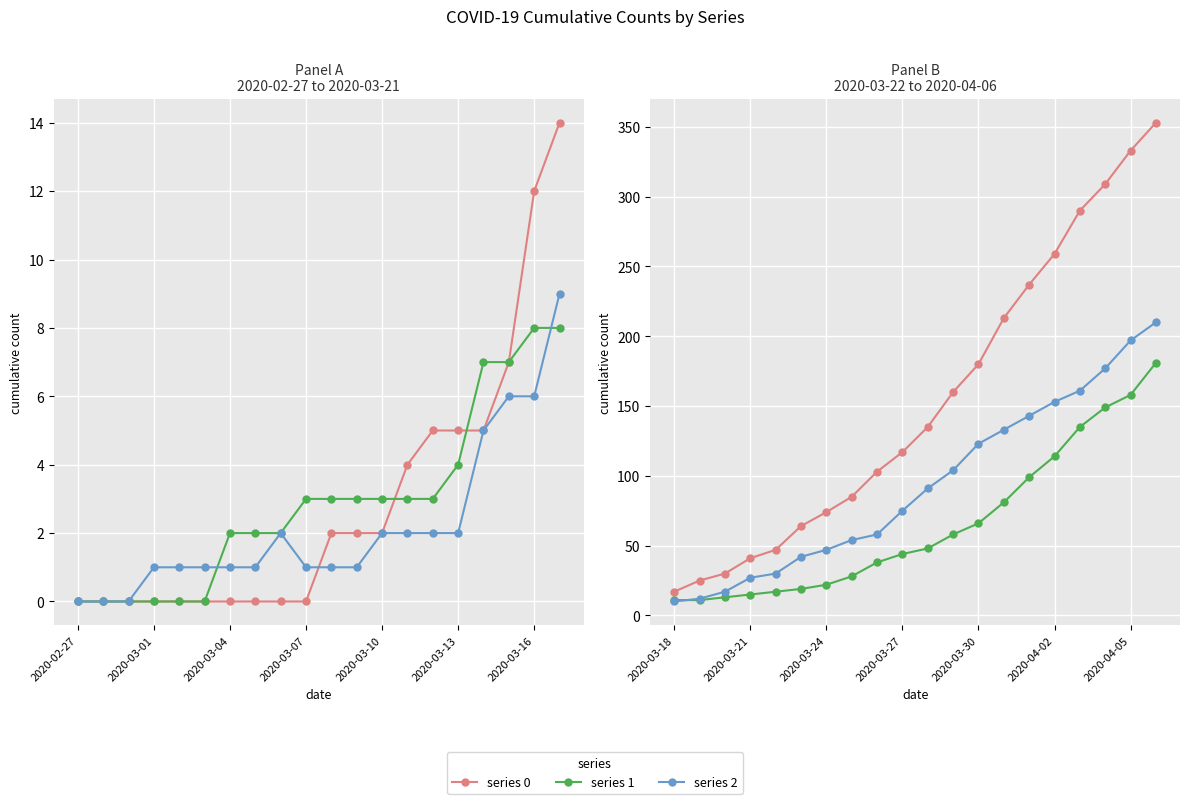

Reading right to left, what are all the values shown in this chart?

0: 2020-04-06=353	2020-04-05=333	2020-04-04=309	2020-04-03=290	2020-04-02=259	2020-04-01=237	2020-03-31=213	2020-03-30=180	2020-03-29=160	2020-03-28=135	2020-03-27=117	2020-03-26=103	2020-03-25=85	2020-03-24=74	2020-03-23=64	2020-03-22=47	2020-03-21=41	2020-03-20=30	2020-03-19=25	2020-03-18=17	2020-03-17=14	2020-03-16=12	2020-03-15=7	2020-03-14=5	2020-03-13=5	2020-03-12=5	2020-03-11=4	2020-03-10=2	2020-03-09=2	2020-03-08=2	2020-03-07=0	2020-03-06=0	2020-03-05=0	2020-03-04=0	2020-03-03=0	2020-03-02=0	2020-03-01=0	2020-02-29=0	2020-02-28=0	2020-02-27=0
1: 2020-04-06=181	2020-04-05=158	2020-04-04=149	2020-04-03=135	2020-04-02=114	2020-04-01=99	2020-03-31=81	2020-03-30=66	2020-03-29=58	2020-03-28=48	2020-03-27=44	2020-03-26=38	2020-03-25=28	2020-03-24=22	2020-03-23=19	2020-03-22=17	2020-03-21=15	2020-03-20=13	2020-03-19=11	2020-03-18=11	2020-03-17=8	2020-03-16=8	2020-03-15=7	2020-03-14=7	2020-03-13=4	2020-03-12=3	2020-03-11=3	2020-03-10=3	2020-03-09=3	2020-03-08=3	2020-03-07=3	2020-03-06=2	2020-03-05=2	2020-03-04=2	2020-03-03=0	2020-03-02=0	2020-03-01=0	2020-02-29=0	2020-02-28=0	2020-02-27=0
2: 2020-04-06=210	2020-04-05=197	2020-04-04=177	2020-04-03=161	2020-04-02=153	2020-04-01=143	2020-03-31=133	2020-03-30=123	2020-03-29=104	2020-03-28=91	2020-03-27=75	2020-03-26=58	2020-03-25=54	2020-03-24=47	2020-03-23=42	2020-03-22=30	2020-03-21=27	2020-03-20=17	2020-03-19=12	2020-03-18=10	2020-03-17=9	2020-03-16=6	2020-03-15=6	2020-03-14=5	2020-03-13=2	2020-03-12=2	2020-03-11=2	2020-03-10=2	2020-03-09=1	2020-03-08=1	2020-03-07=1	2020-03-06=2	2020-03-05=1	2020-03-04=1	2020-03-03=1	2020-03-02=1	2020-03-01=1	2020-02-29=0	2020-02-28=0	2020-02-27=0